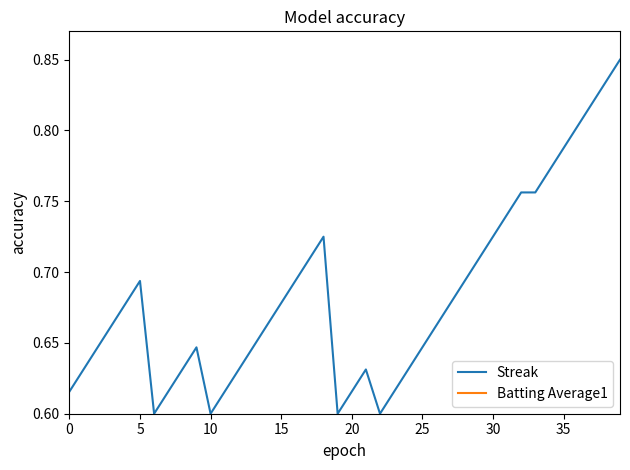

Is this an area chart (filled region under the line)?

No